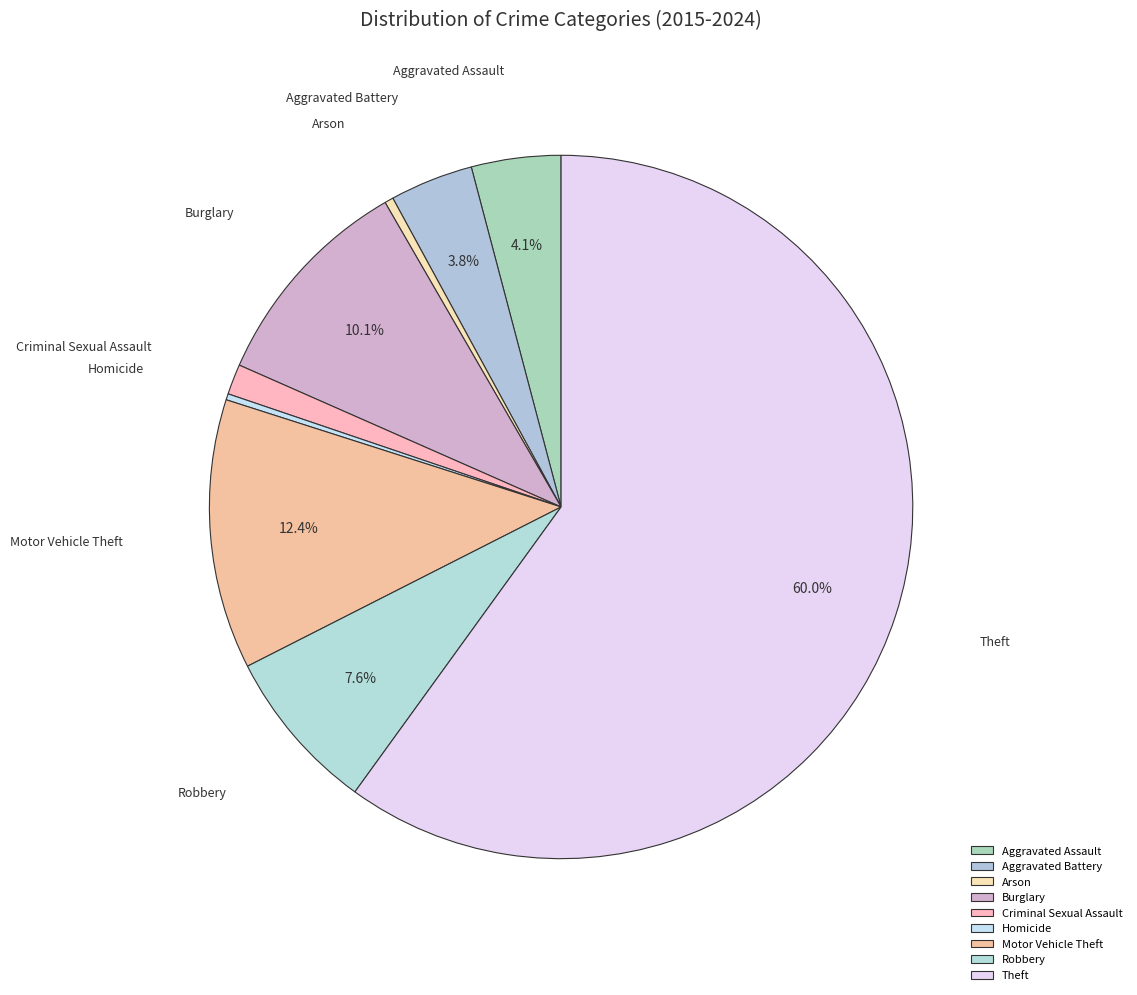

The Criminal Sexual Assault slice represents 8% of the pie. True or false?

False